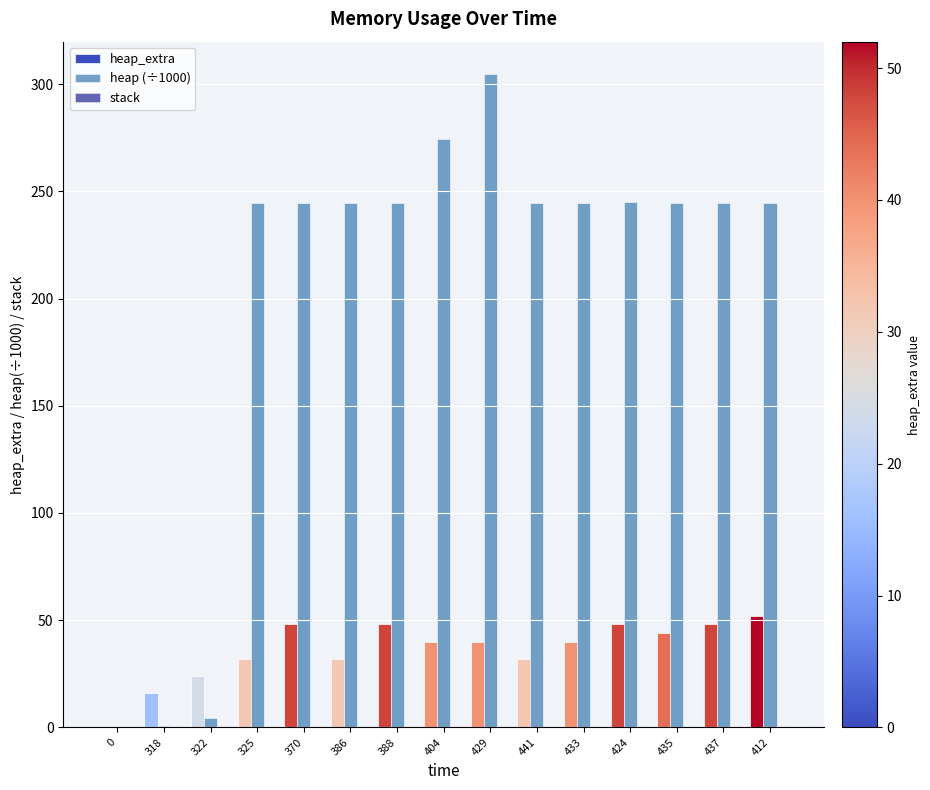

The heap (÷1000) series shows 244.6 at 435. True or false?

True